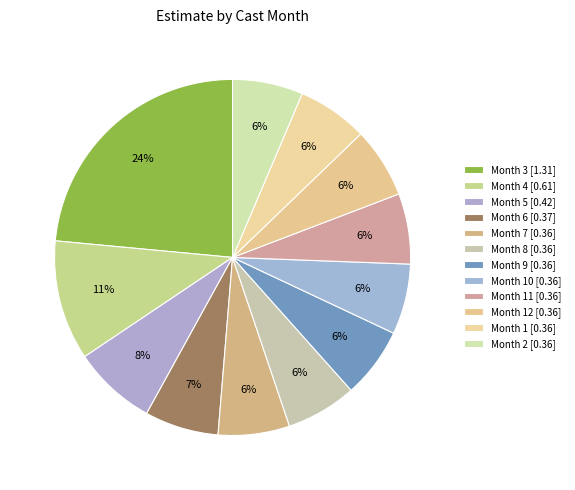

How many segments does this pie chart have?

12